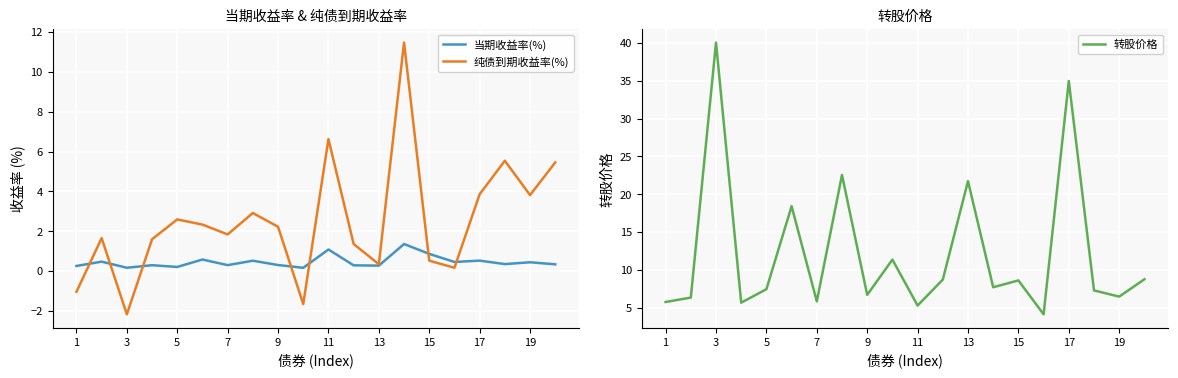

How many lines are shown in the chart?

3